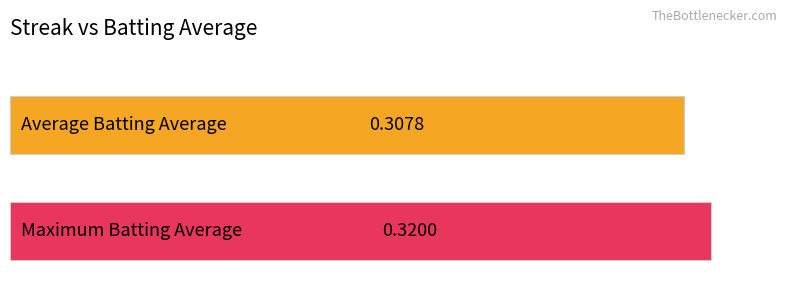

What is the value of the Maximum utilization bar at the 14th from the left?

0.3